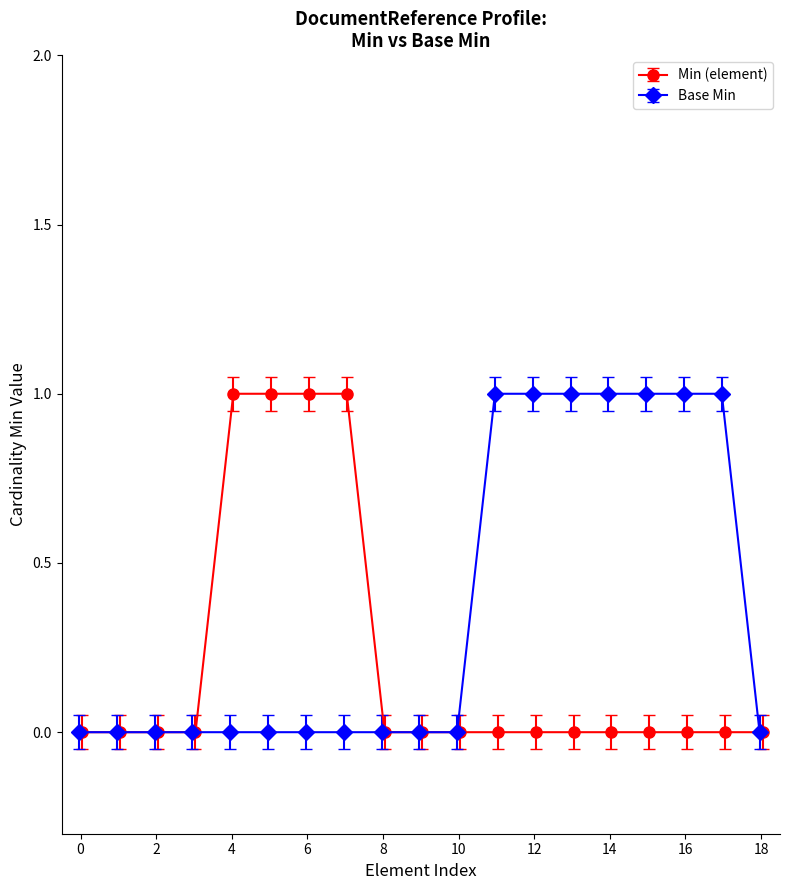

Does the chart have visible grid lines?

No